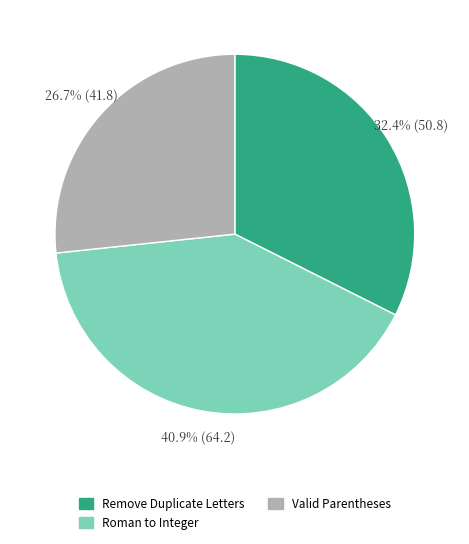

Rank the categories by value from lowest to highest.

Valid Parentheses, Remove Duplicate Letters, Roman to Integer